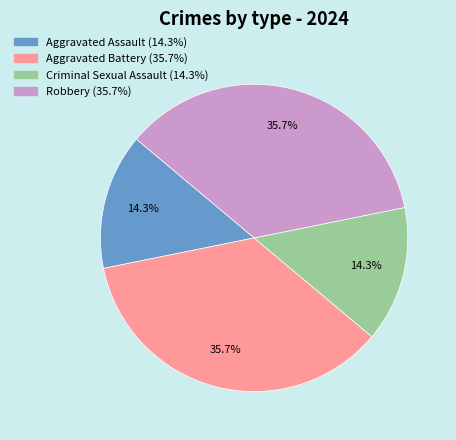

Approximately how many times larger is the value at Robbery compared to Aggravated Battery?

1.0